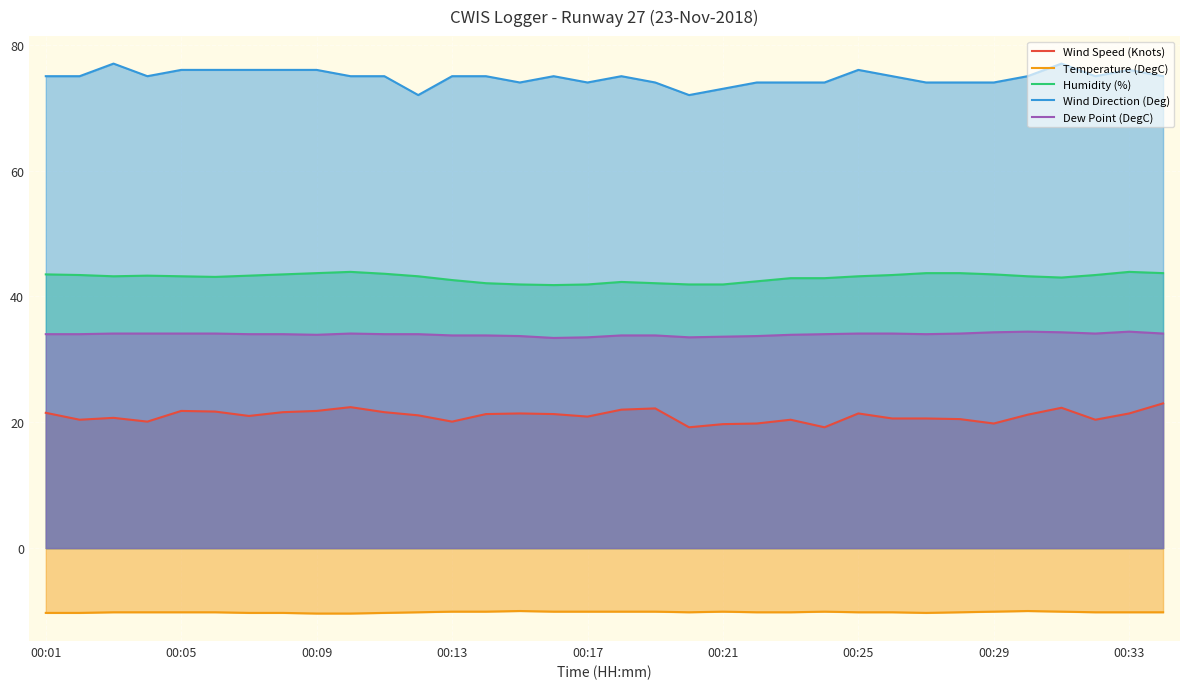

What is the difference between the maximum and minimum values in the Humidity (%) series?

2.1